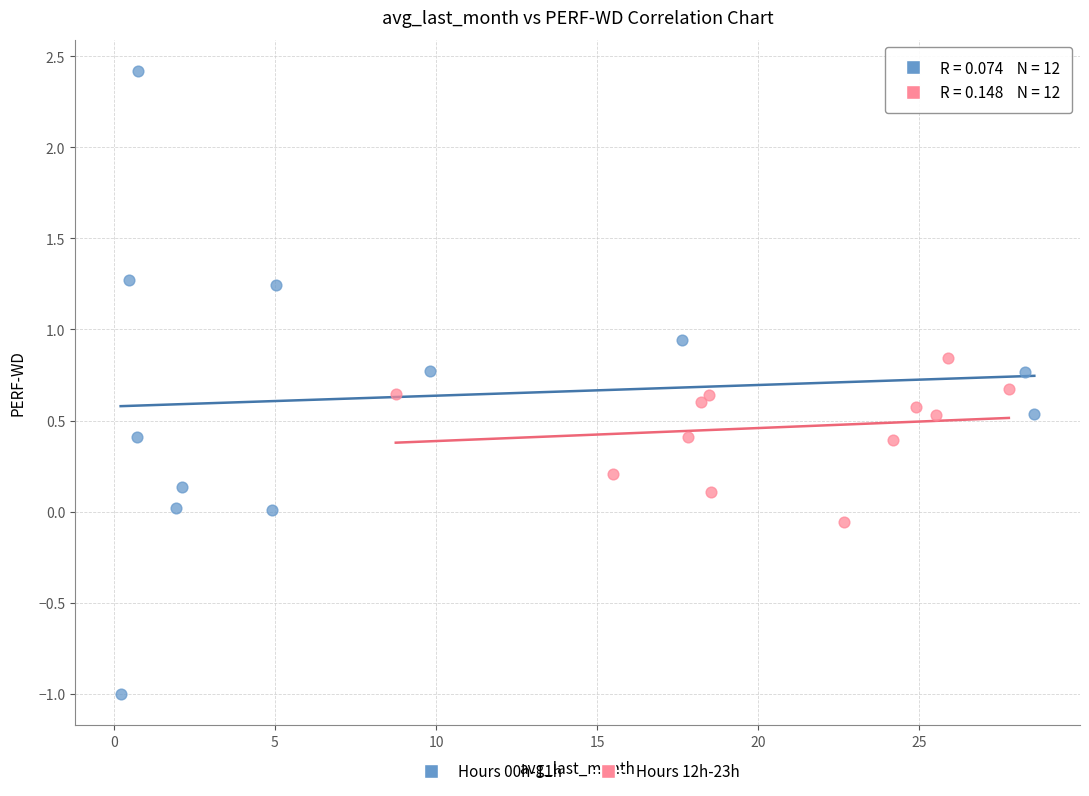

Which series reaches the minimum Y coordinate?

Hours 00h-11h